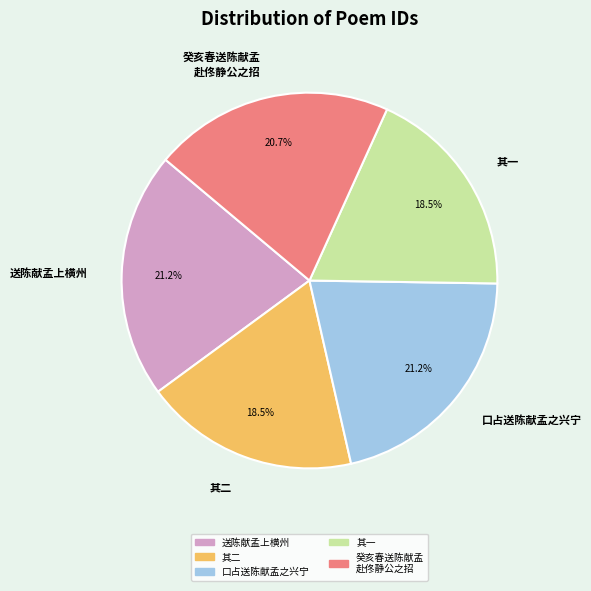

Is there any slice that represents more than half of the pie?

No